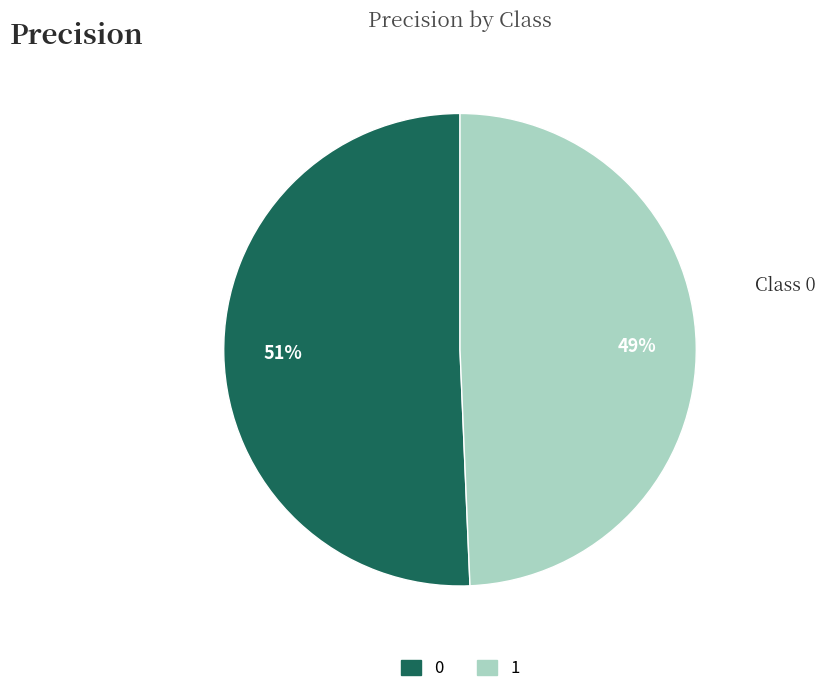

To the nearest percent, what is the combined percentage of 1 and 0?

100%